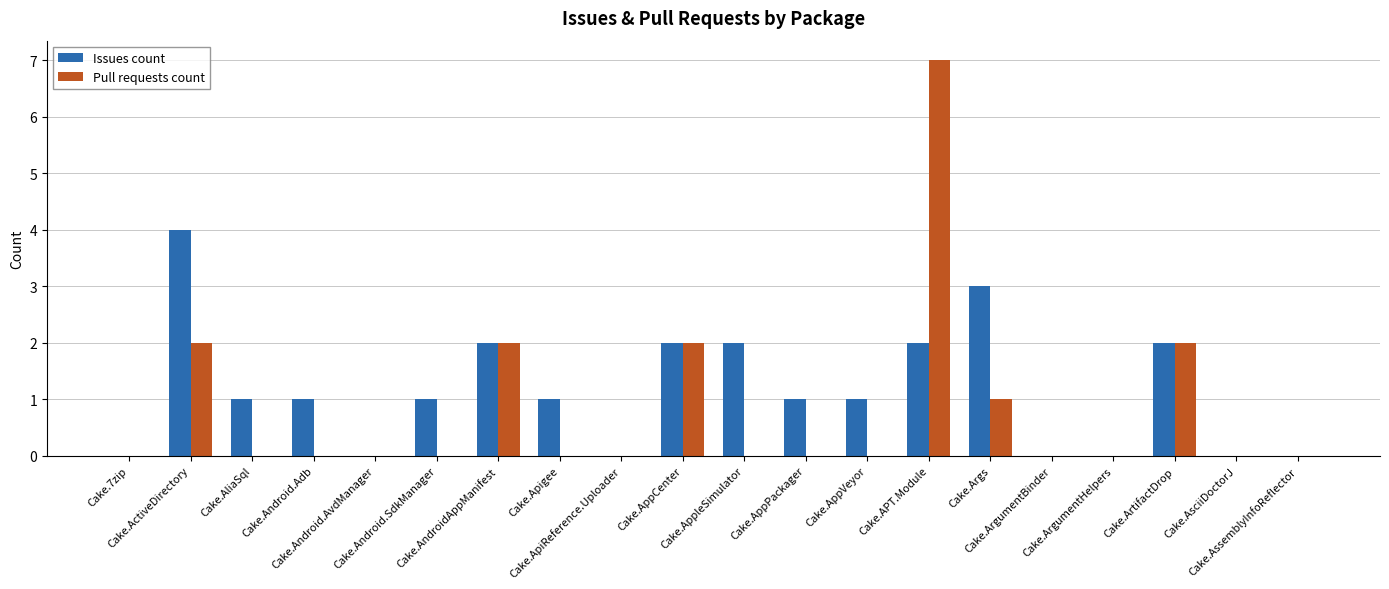

Which series has the largest total across all categories?

Issues count